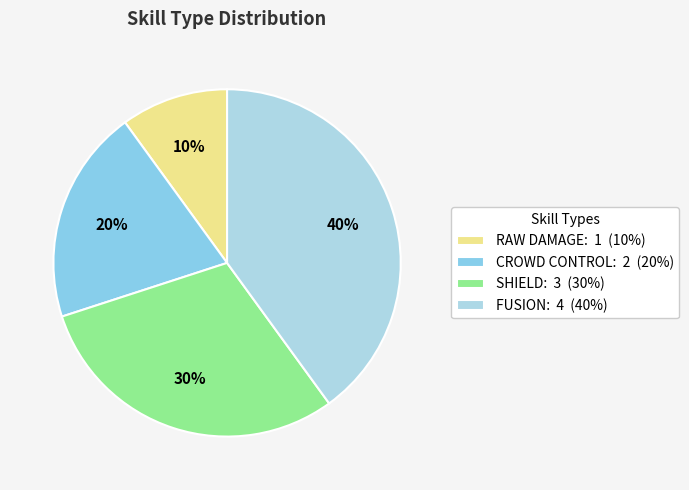

Is there any slice that represents more than half of the pie?

No